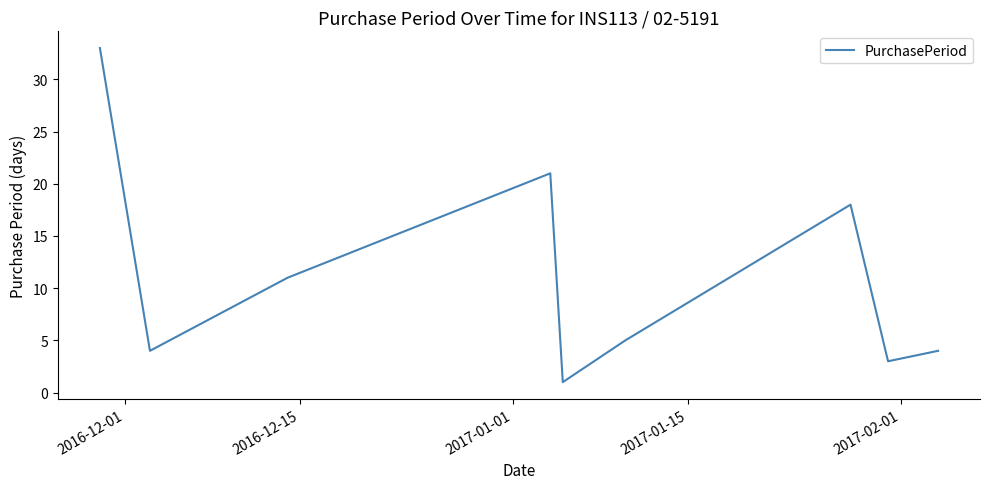

True or false: there are more than 1 points higher than both neighbors.

True